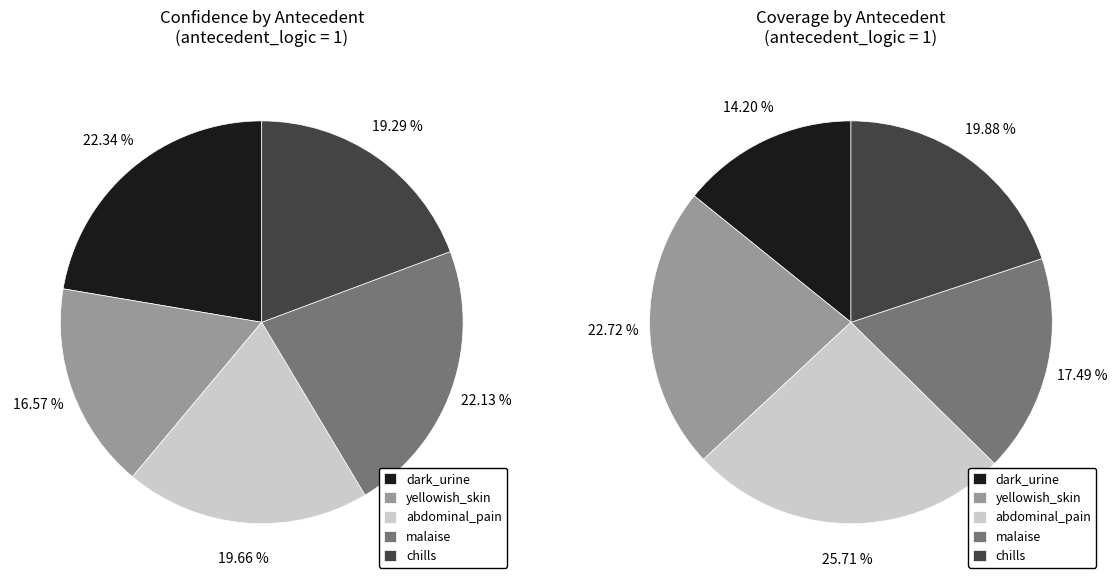

What is the largest slice in the pie chart?

dark_urine